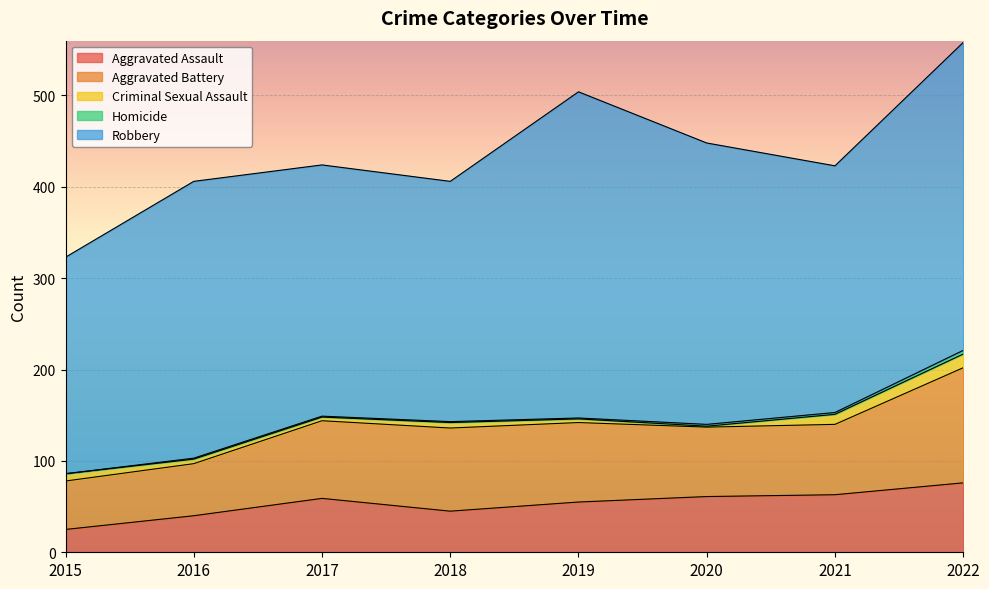

What is the spread (max minus min) of values at 2021?

268